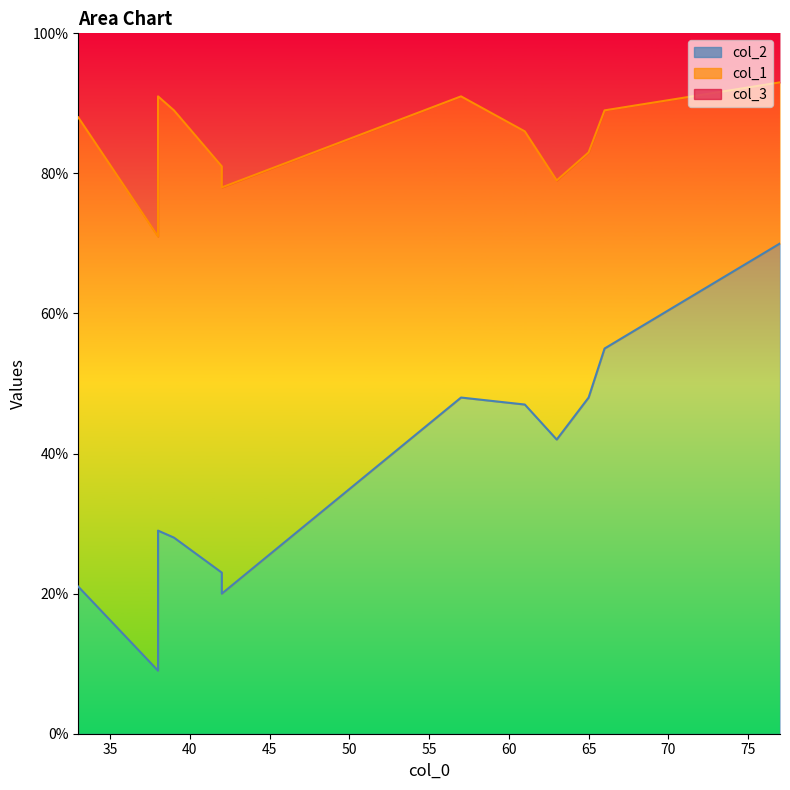

How many data points in col_3 are above 71?

5